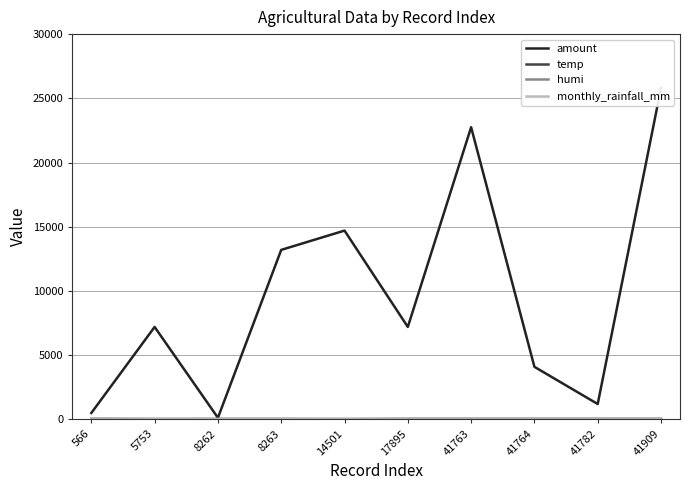

Does the chart have visible grid lines?

Yes